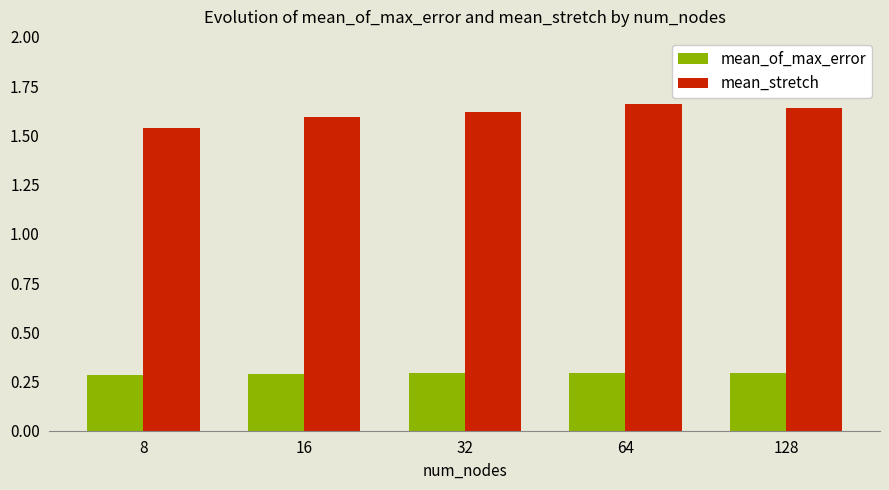

What is the highest value of the mean_of_max_error series?

0.3